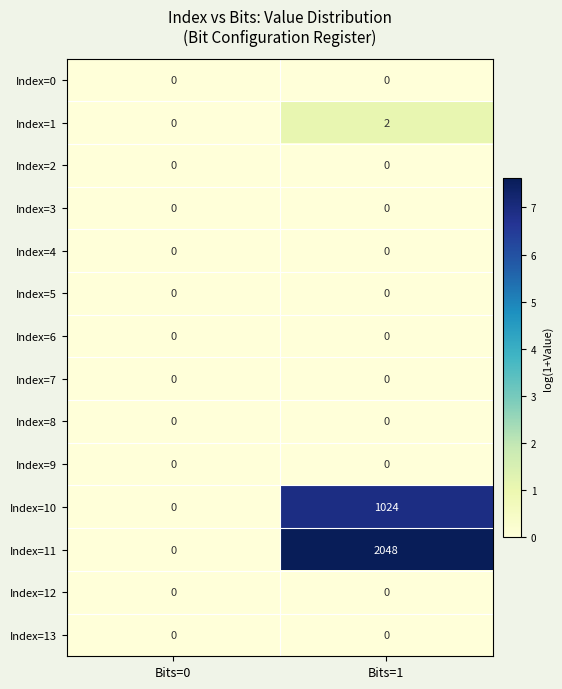

List the labels in order of Index=11 value, smallest first.

Bits=0, Bits=1